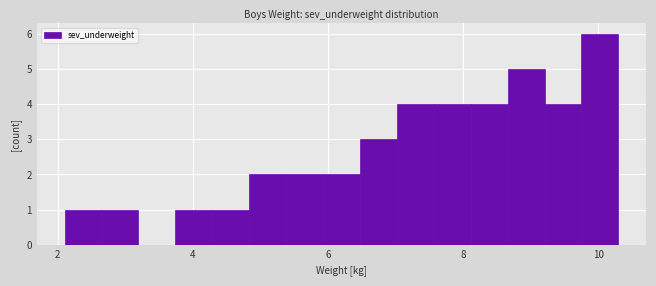

Around what value on the x-axis is the tallest bar? Give the approximate position of its centre, as read against the axis.

10.0